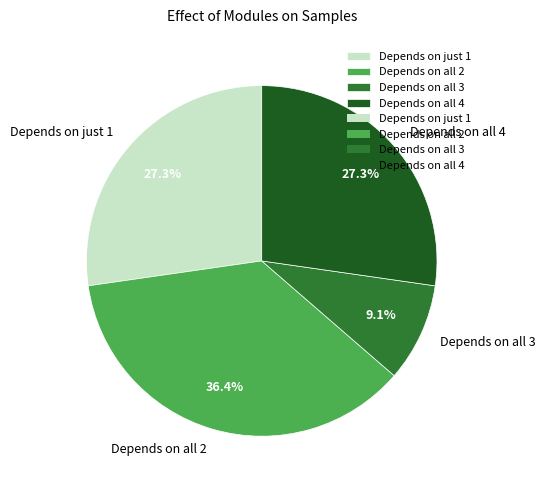

To the nearest percent, what is the average slice percentage?

25%